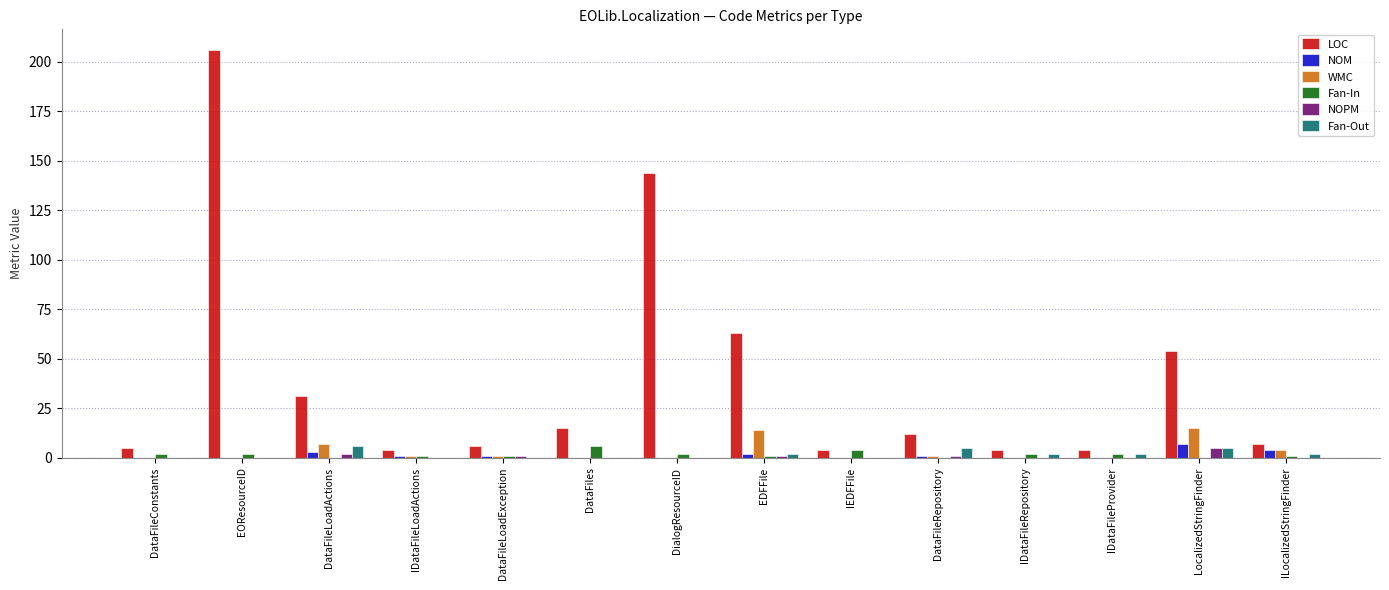

What are all the series names shown in the legend?

LOC, NOM, WMC, Fan-In, NOPM, Fan-Out